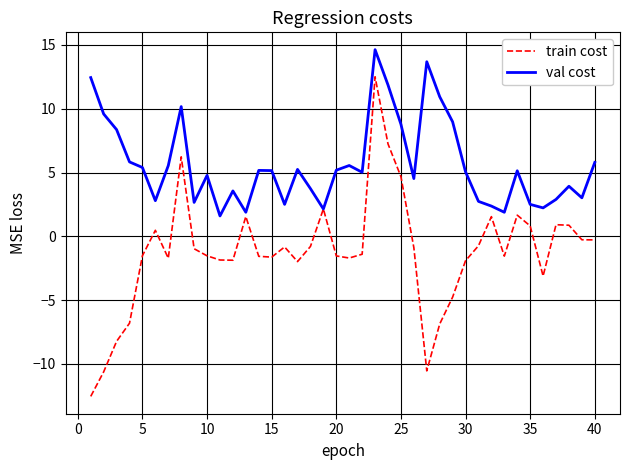

Which series has the largest range (max minus min)?

train cost